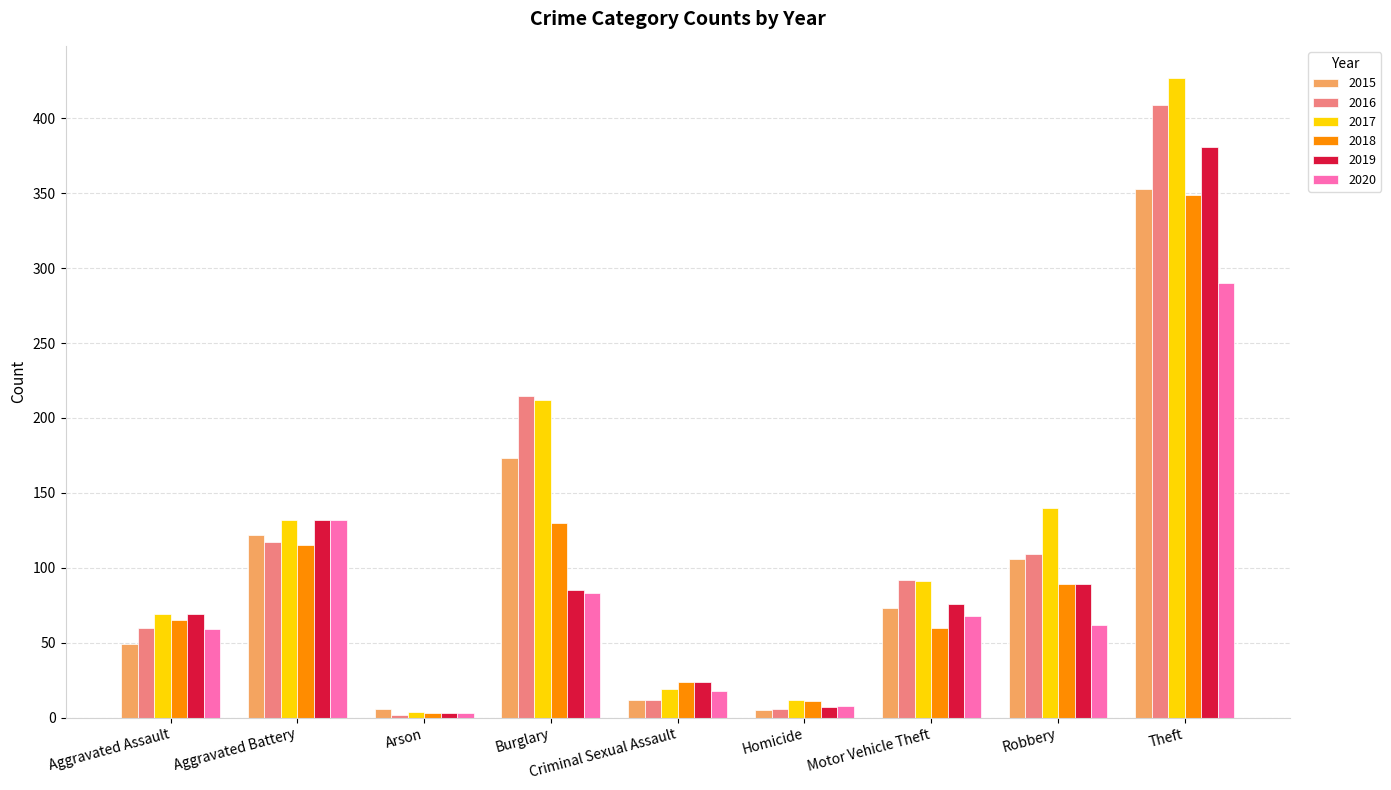

What is the label of the 3rd bar from the right?

Motor Vehicle Theft